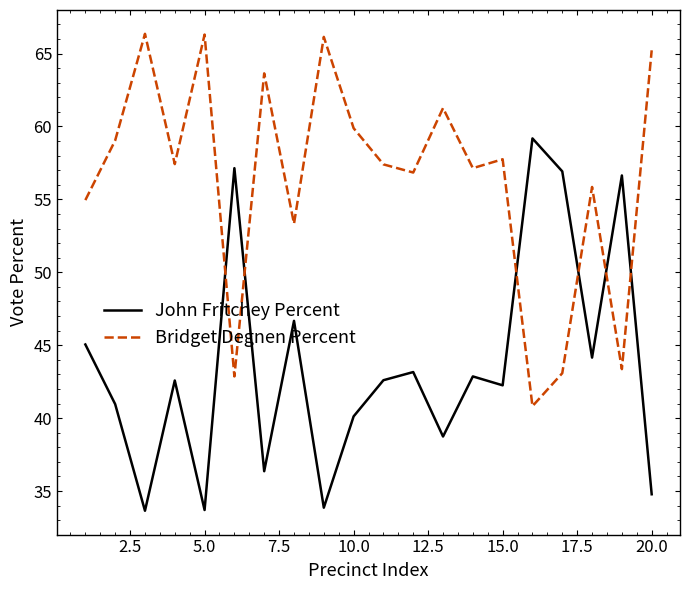

After their last crossing, which series has the higher values: Bridget Degnen Percent or John Fritchey Percent?

Bridget Degnen Percent